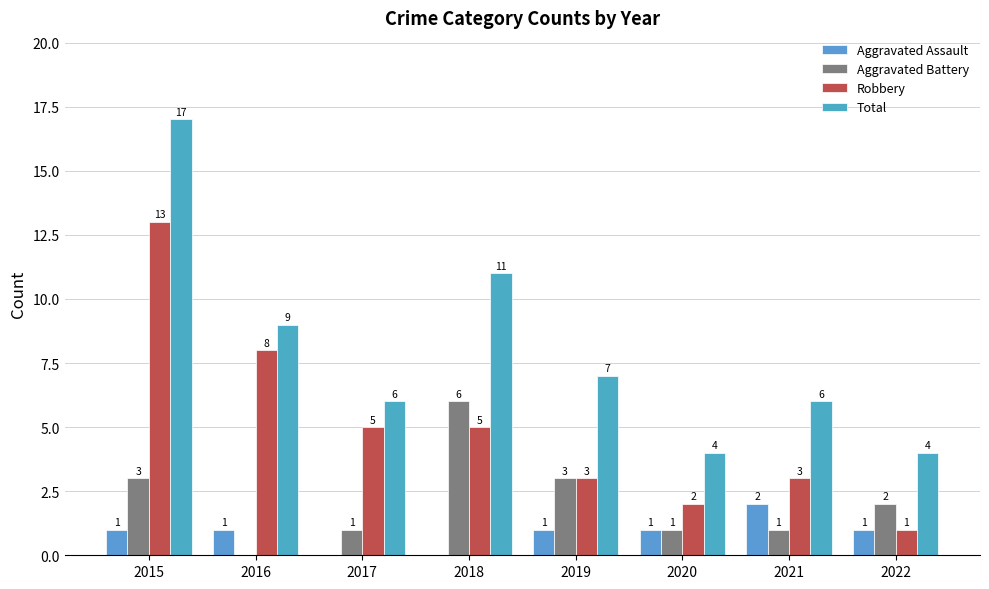

Between 2019 and 2022, which series saw the biggest shift?

Total